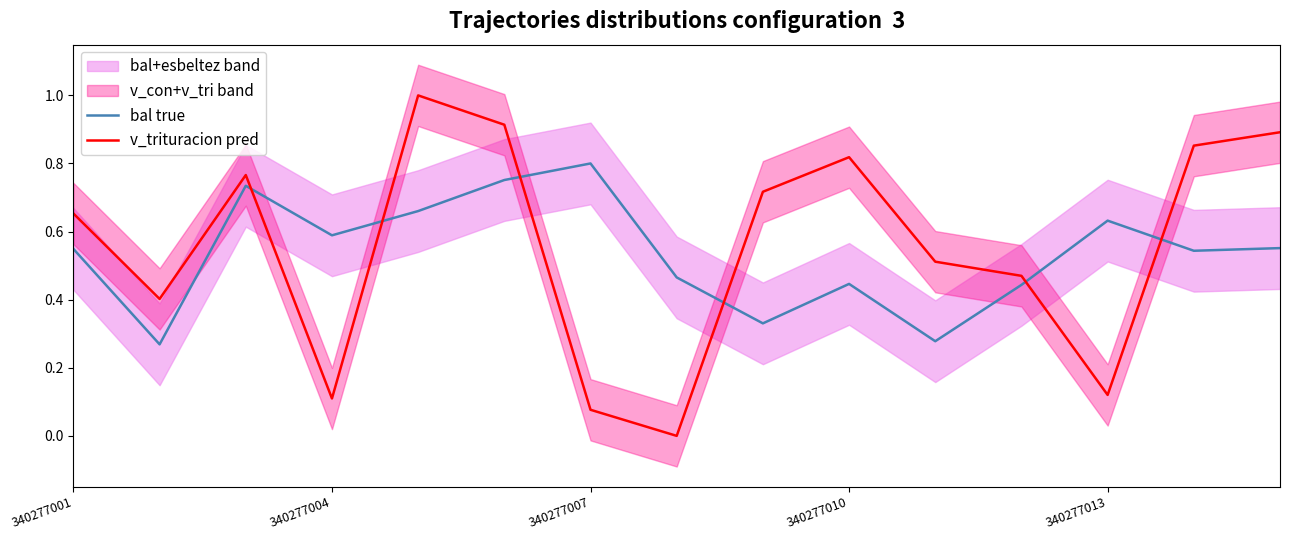

What is the average value of the bal true series?

0.5